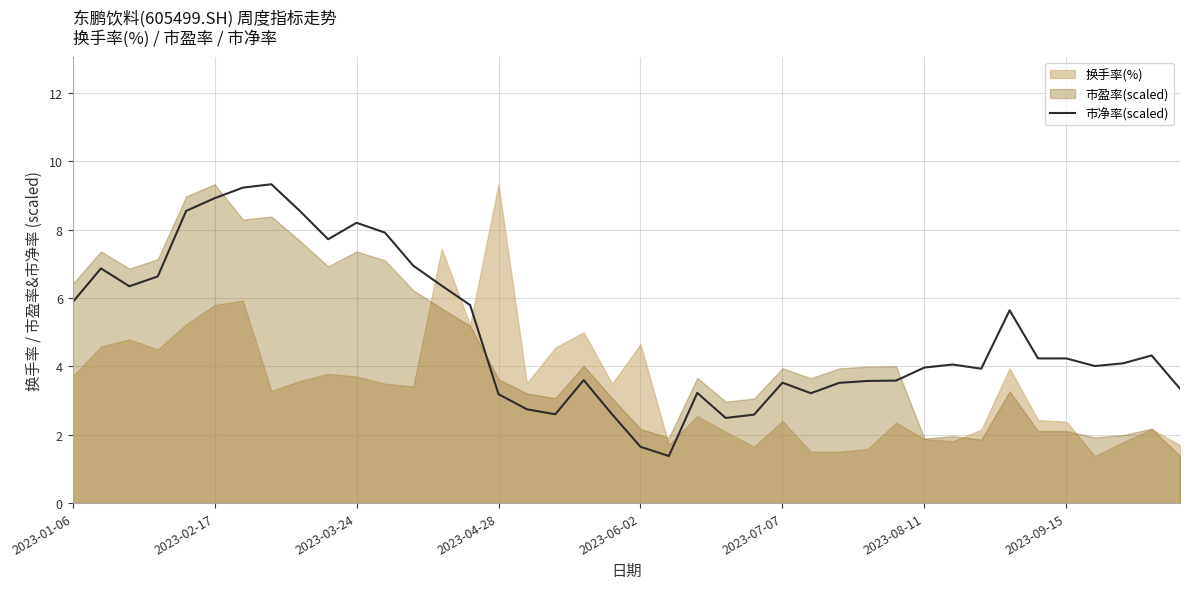

Where does the data first go above 4?

2023-01-06